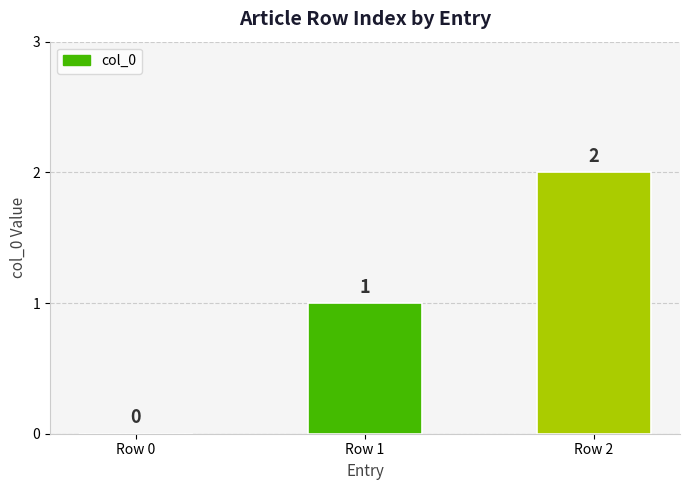

What is the average value?

1